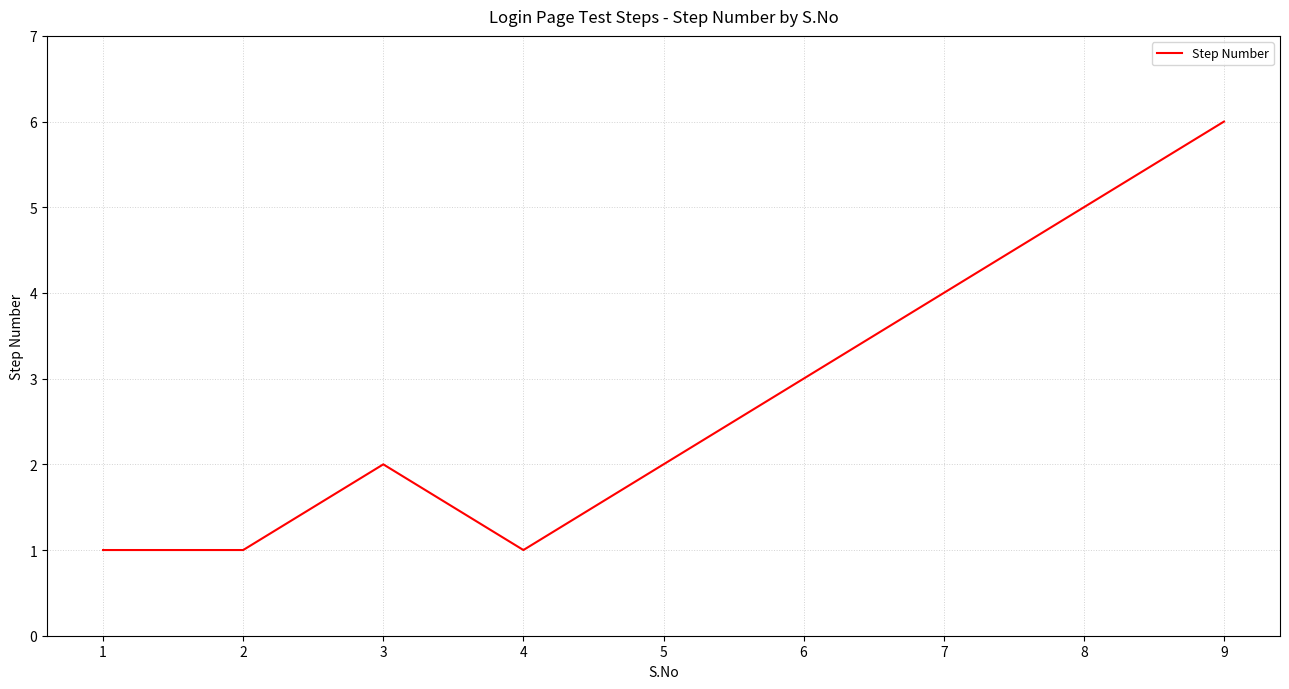

What is the difference between the maximum and minimum values?

5